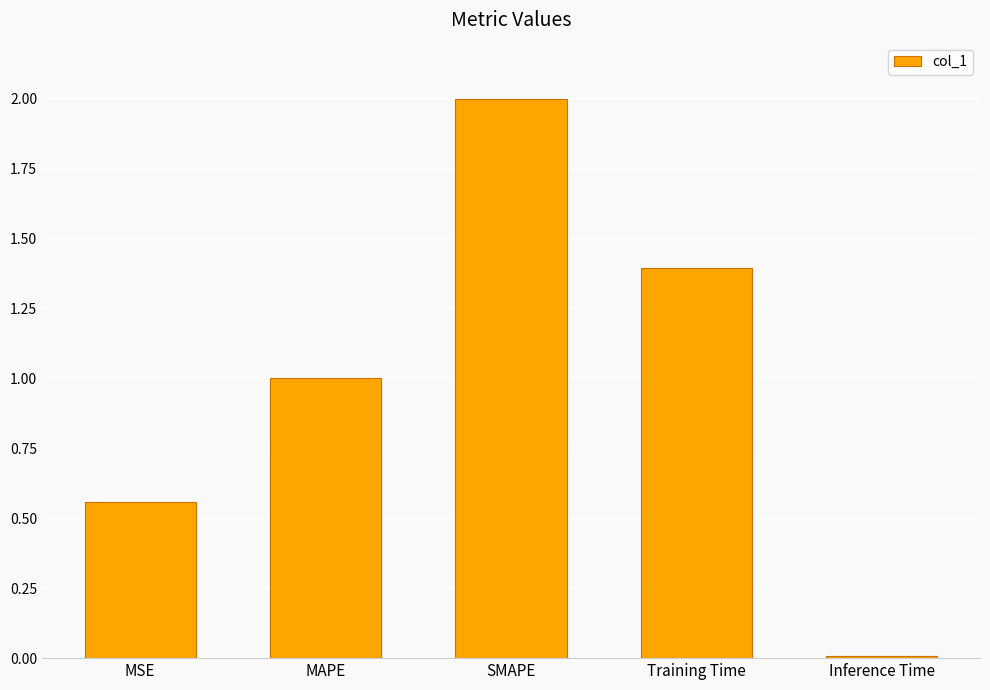

List the labels in order of value, largest first.

SMAPE, Training Time, MAPE, MSE, Inference Time